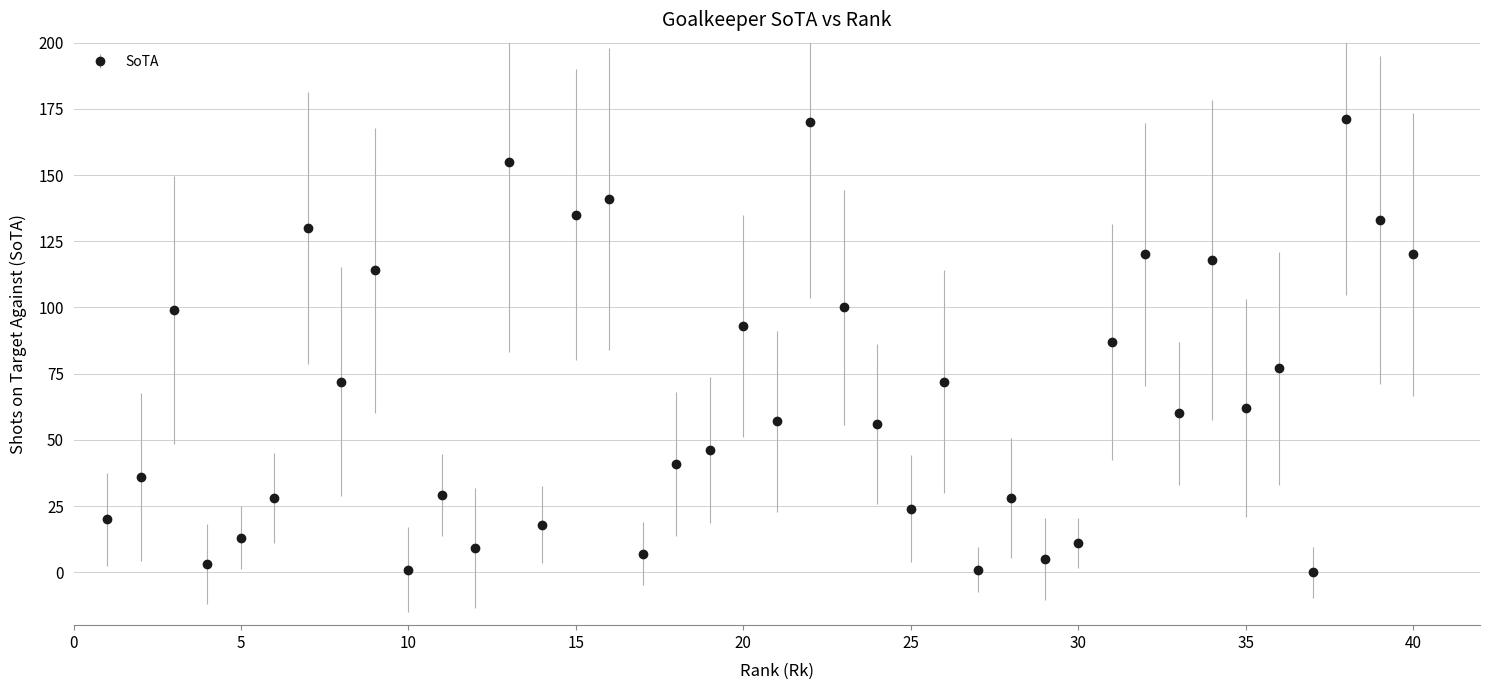

True or false: the data has more than 0 interior local peaks.

True